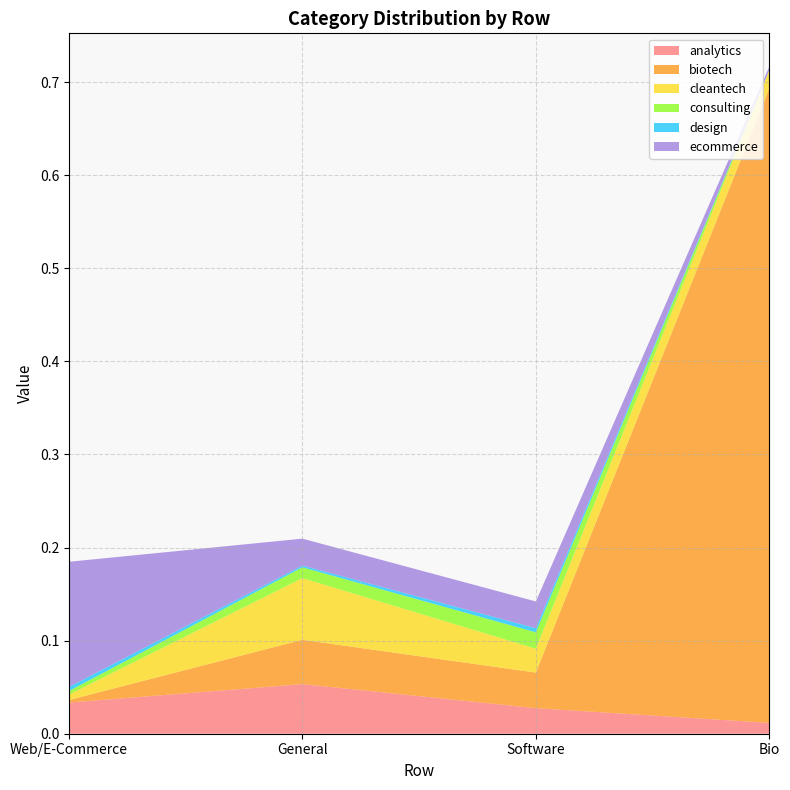

Reading right to left, extract all data points from this chart.

analytics: 0.0	0.0	0.1	0.0
biotech: 0.7	0.0	0.0	0.0
cleantech: 0.0	0.0	0.1	0.0
consulting: 0.0	0.0	0.0	0.0
design: 0.0	0.0	0.0	0.0
ecommerce: 0.0	0.0	0.0	0.1